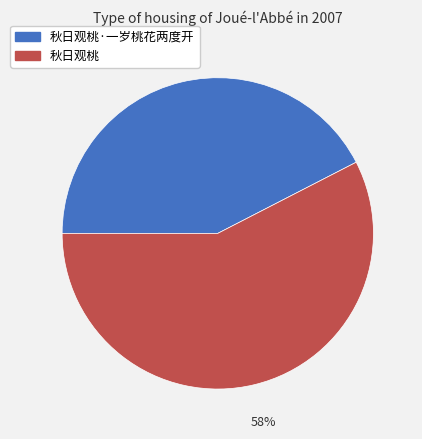

Which slice is the largest?

秋日观桃